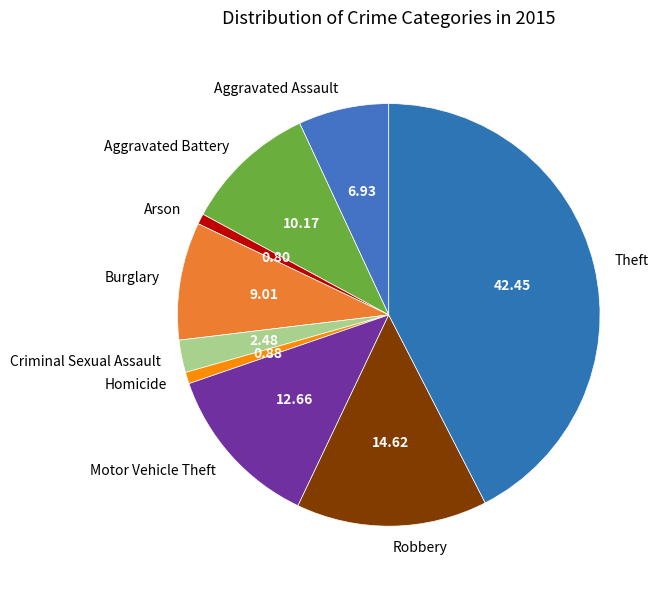

Is there any slice that represents more than half of the pie?

No